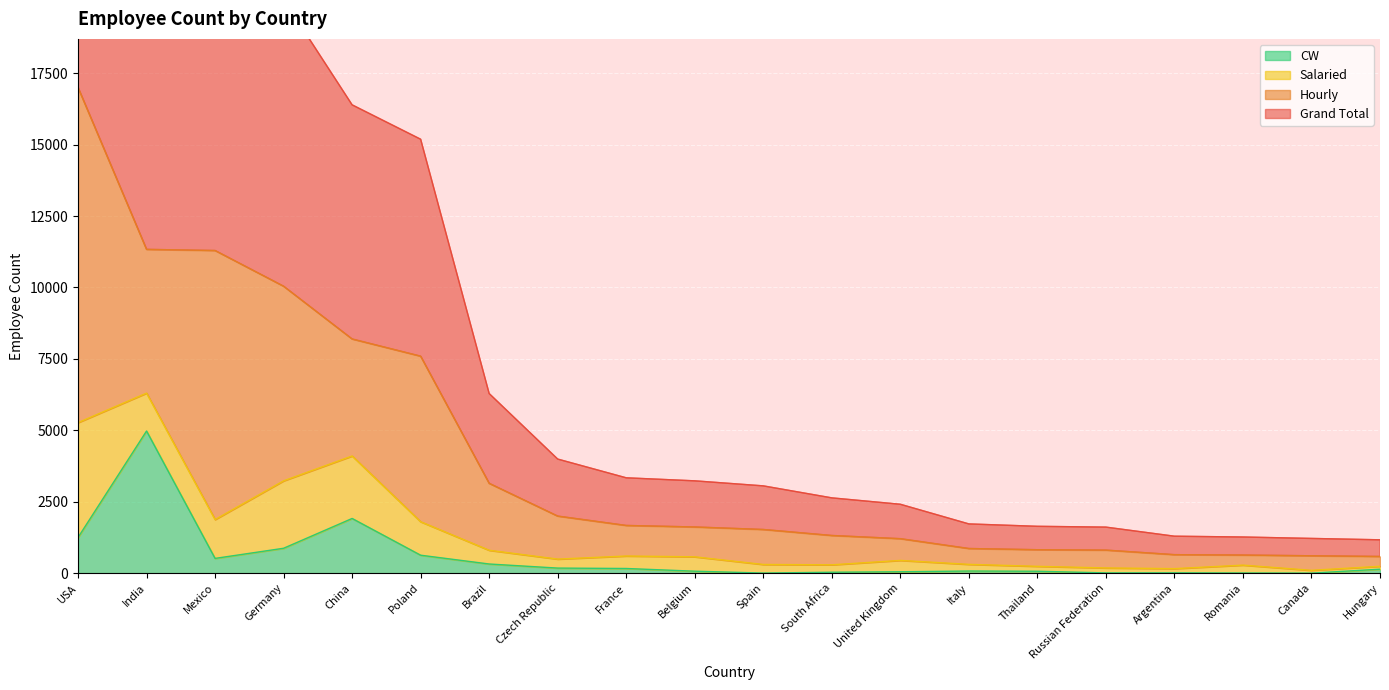

What is the approximate value of Grand Total at Belgium?

1615